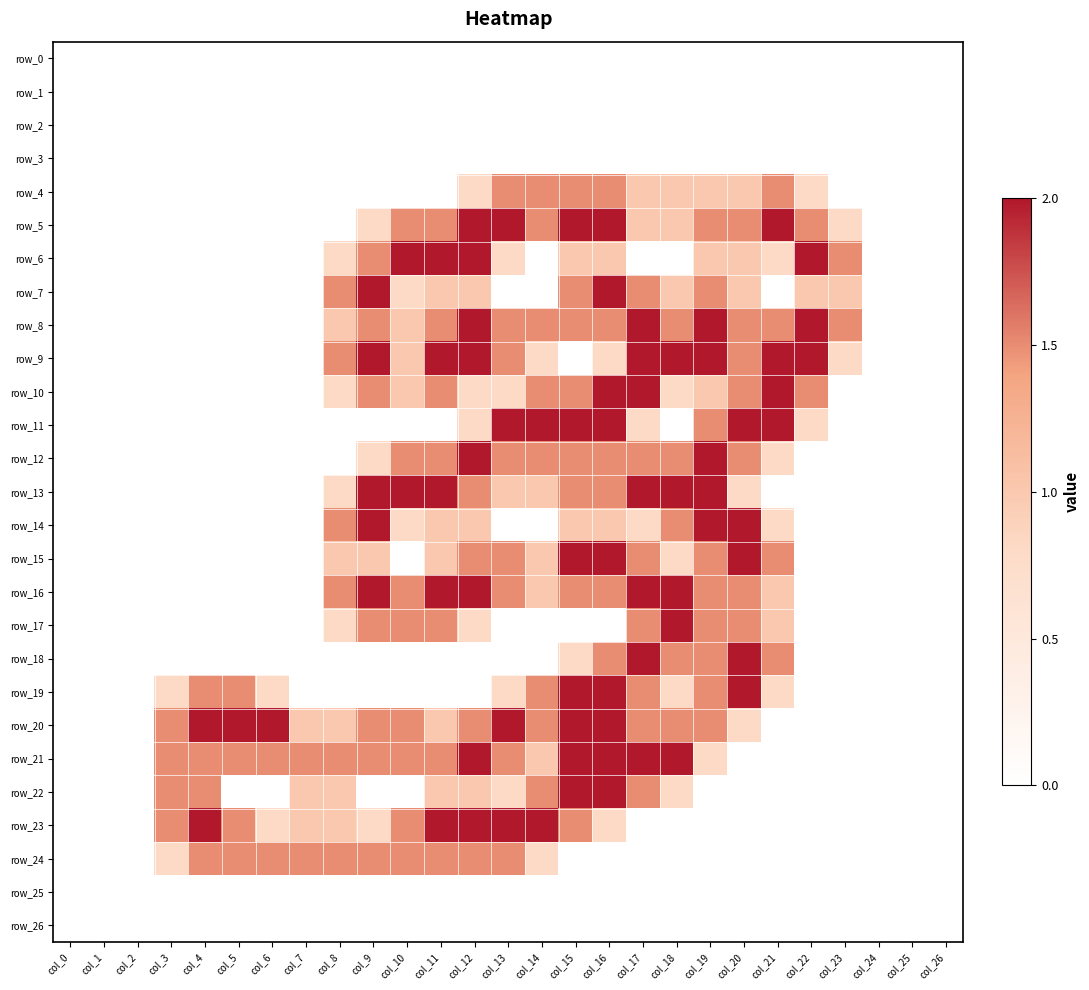

What is the total value across all series at col_11?

25.5